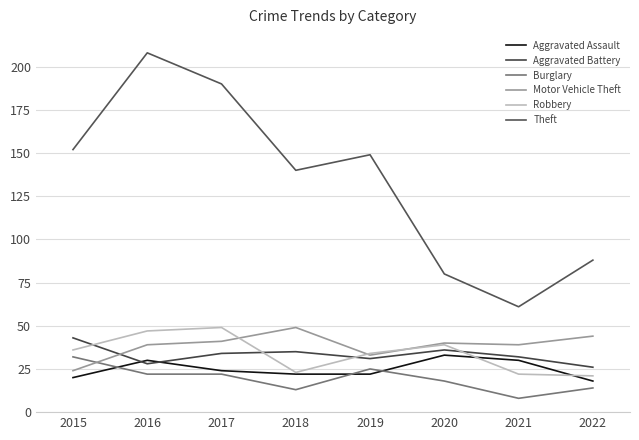

At which category does Motor Vehicle Theft reach its first local valley?

2019